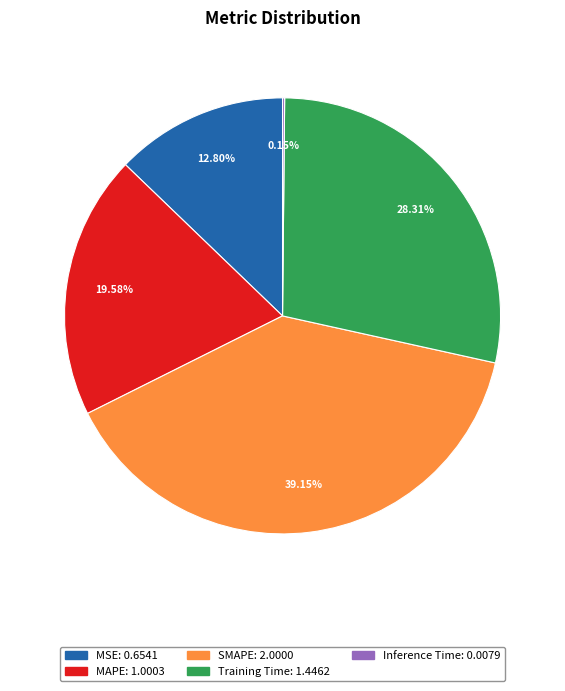

To the nearest percent, what is the average slice percentage?

20%